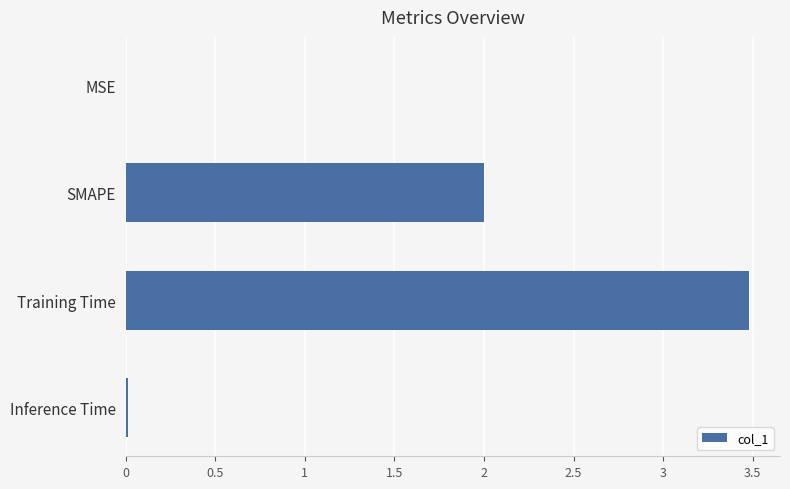

Count the number of data series in this chart.

1